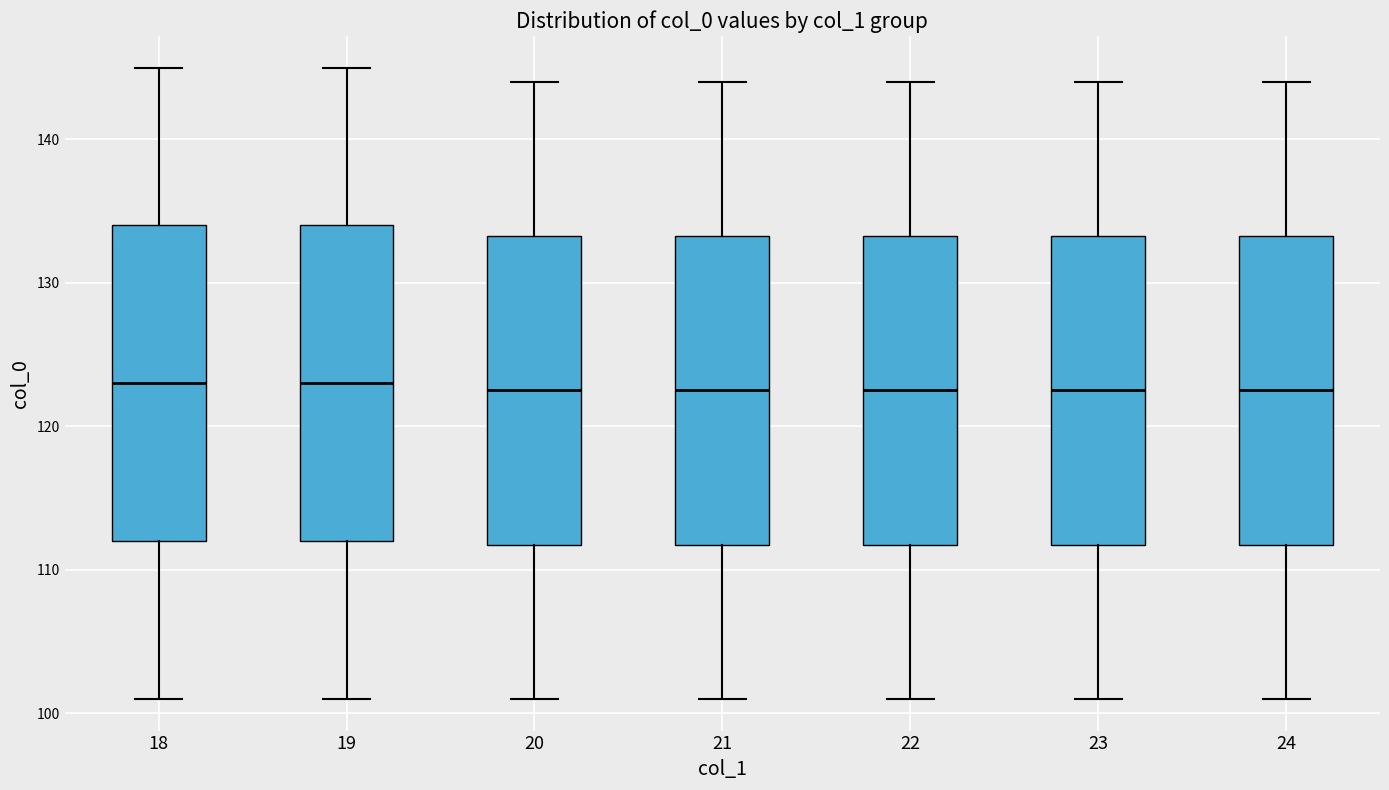

Reading left to right, read every box against the y-axis: the position of its median line, the range the box covers, and the ends of its whiskers. The values are not printed on the chart, so give them approximately, as read against the axis.

18: median 123, box 112 to 134, whiskers 101 to 145
19: median 123, box 112 to 134, whiskers 101 to 145
20: median 123, box 112 to 133, whiskers 101 to 144
21: median 123, box 112 to 133, whiskers 101 to 144
22: median 123, box 112 to 133, whiskers 101 to 144
23: median 123, box 112 to 133, whiskers 101 to 144
24: median 123, box 112 to 133, whiskers 101 to 144